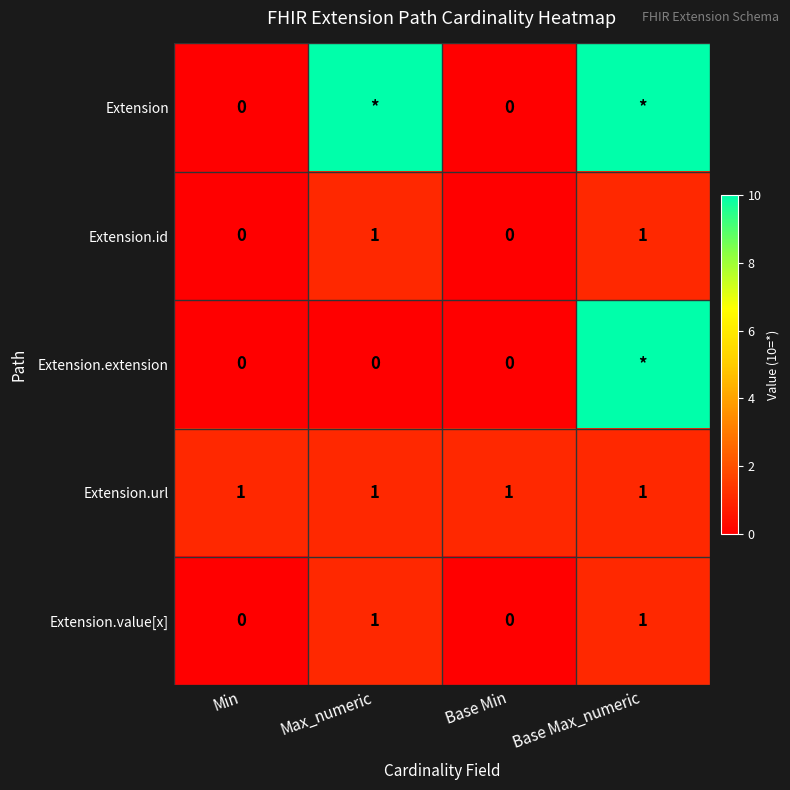

The Extension.id series shows 1 at Max_numeric. True or false?

True